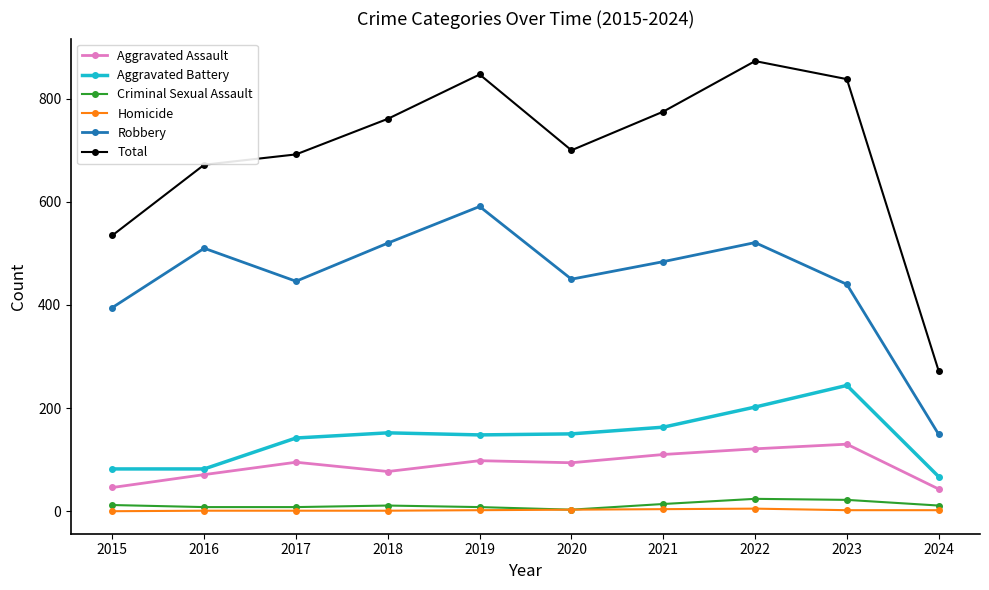

True or false: Criminal Sexual Assault has more than 1 points higher than both neighbors.

True